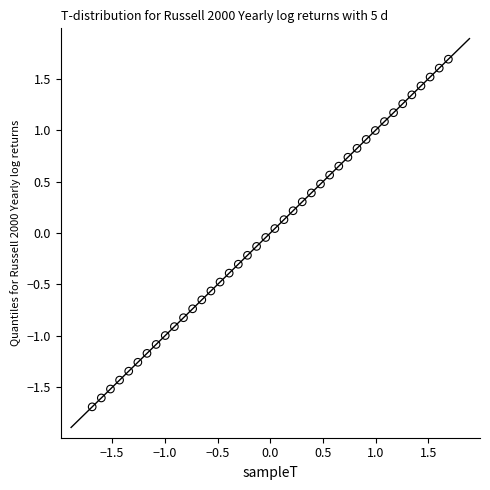

What is the range of X values (max minus min)?

3.4